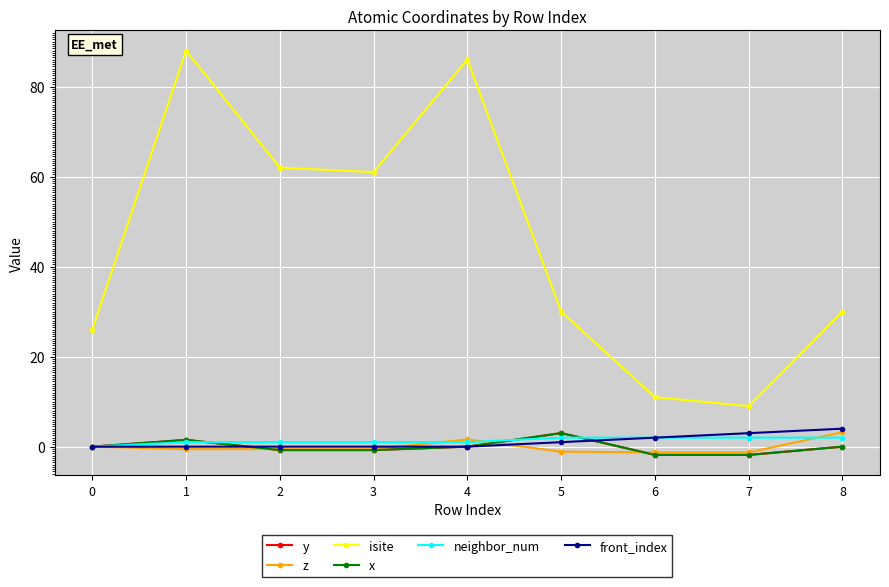

Reading left to right, transcribe all the data shown in this chart.

y: 0.0	1.5	-0.8	-0.8	0.0	3.0	-1.8	-1.8	0.0
z: 0.0	-0.6	-0.5	-0.5	1.6	-1.1	-1.3	-1.3	3.2
isite: 26.0	88.0	62.0	61.0	86.0	30.0	11.0	9.0	30.0
x: 0.0	1.5	-0.8	-0.8	0.0	3.0	-1.8	-1.8	0.0
neighbor_num: 0.0	1.0	1.0	1.0	1.0	2.0	2.0	2.0	2.0
front_index: 0.0	0.0	0.0	0.0	0.0	1.0	2.0	3.0	4.0